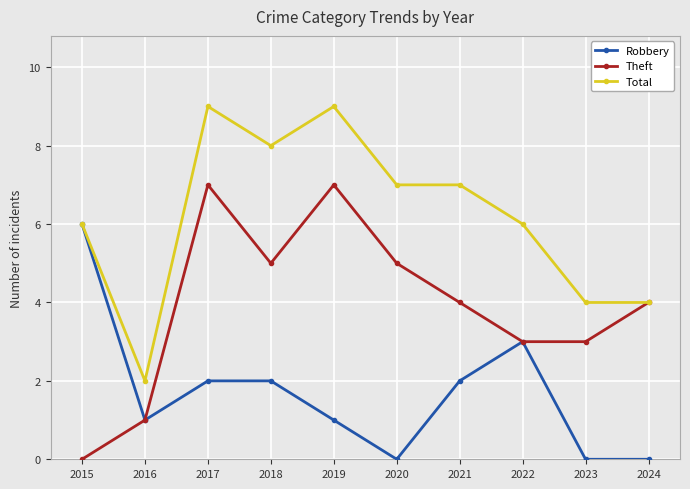

Between 2021 and 2024, which series saw the biggest shift?

Total